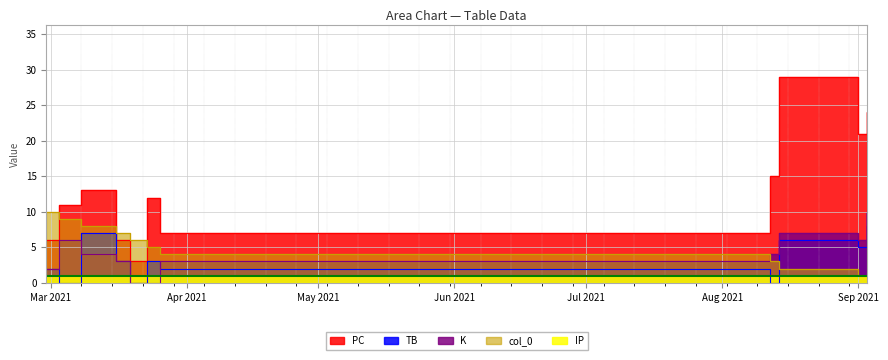

What position from the right is 2021-08-12?

4